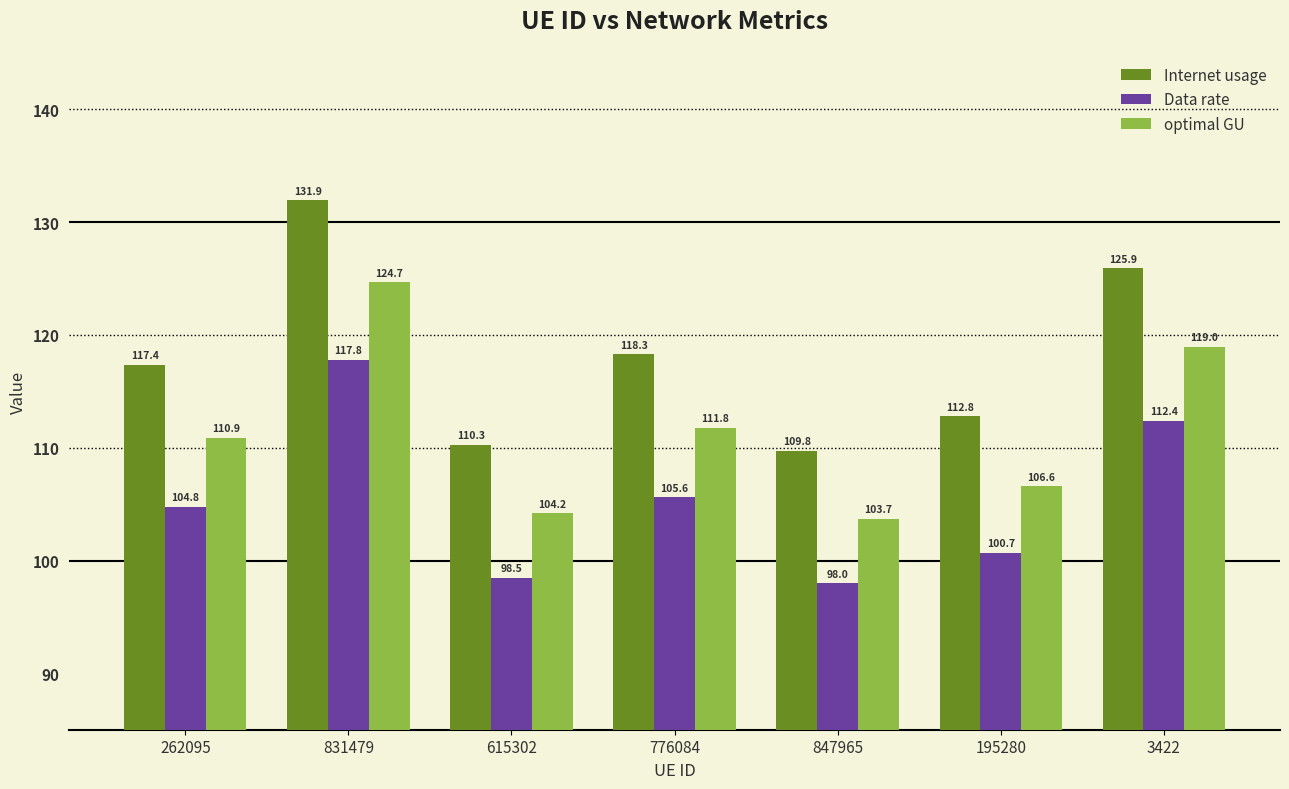

Reading right to left, list all the values displayed in this chart.

Internet usage: 125.9	112.8	109.8	118.3	110.3	131.9	117.4
Data rate: 112.4	100.7	98.0	105.6	98.5	117.8	104.8
optimal GU: 119.0	106.6	103.7	111.8	104.2	124.7	110.9